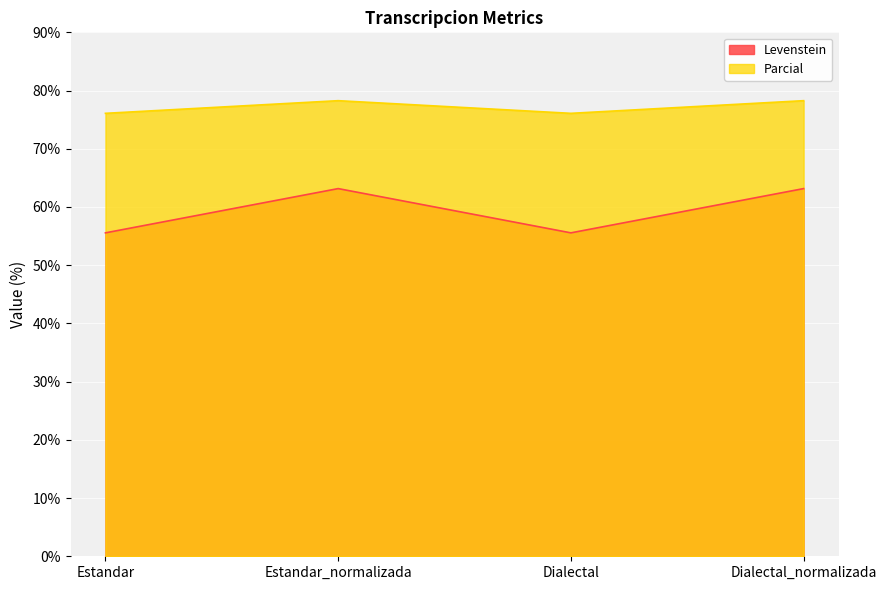

Where does the Levenstein series first go above 63?

Estandar_normalizada